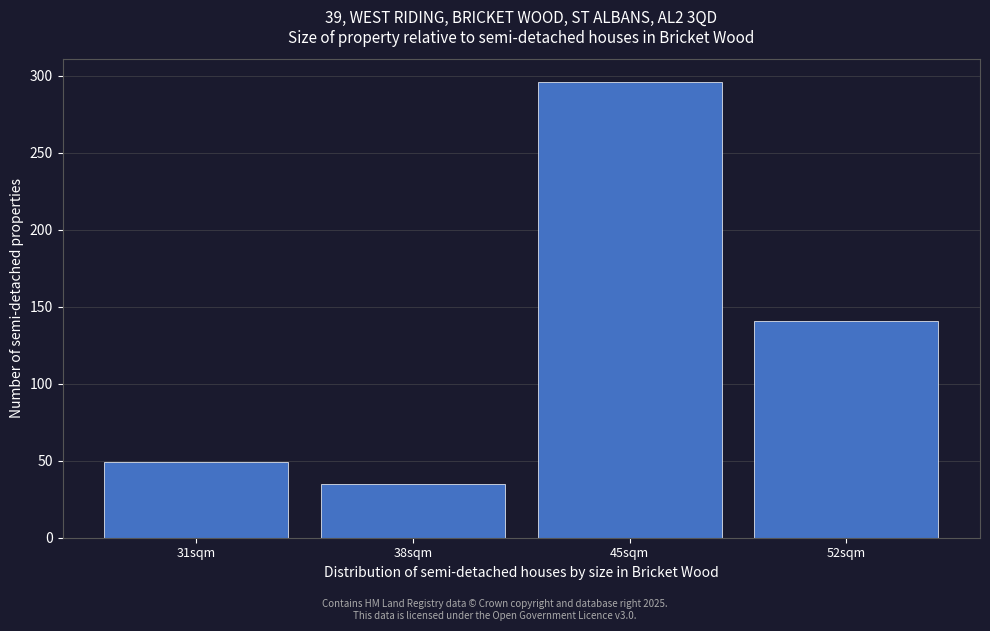

Reading left to right, list all the values displayed in this chart.

31sqm=49	38sqm=35	45sqm=296	52sqm=141